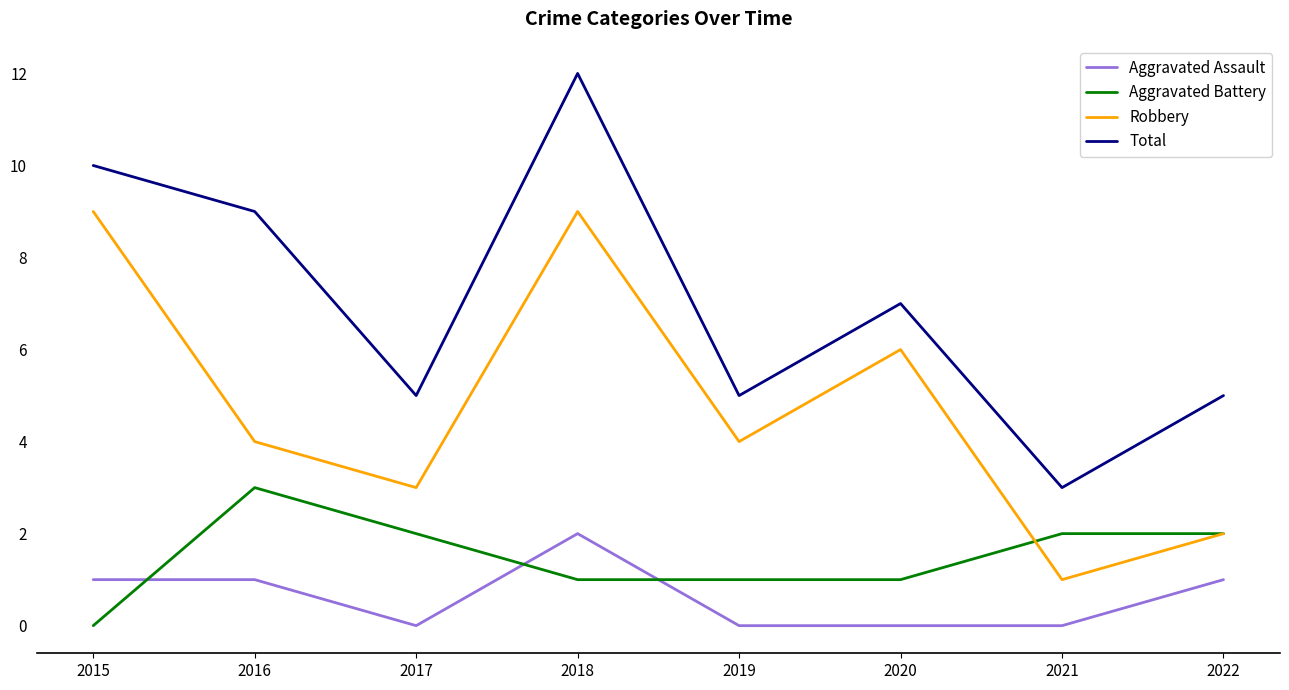

What is the spread (max minus min) of values at 2020?

7